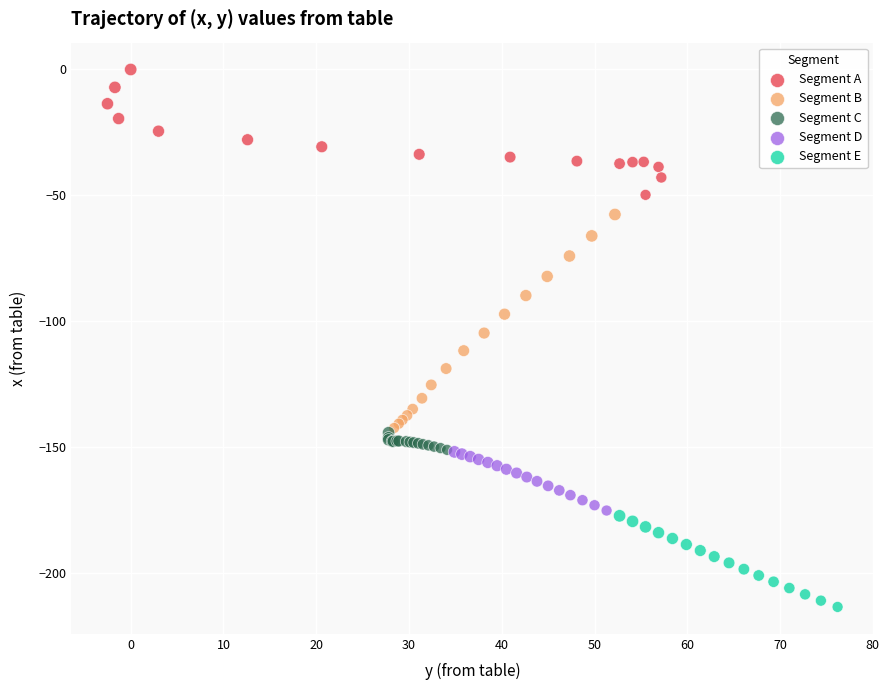

Which series reaches the maximum Y coordinate?

Segment A